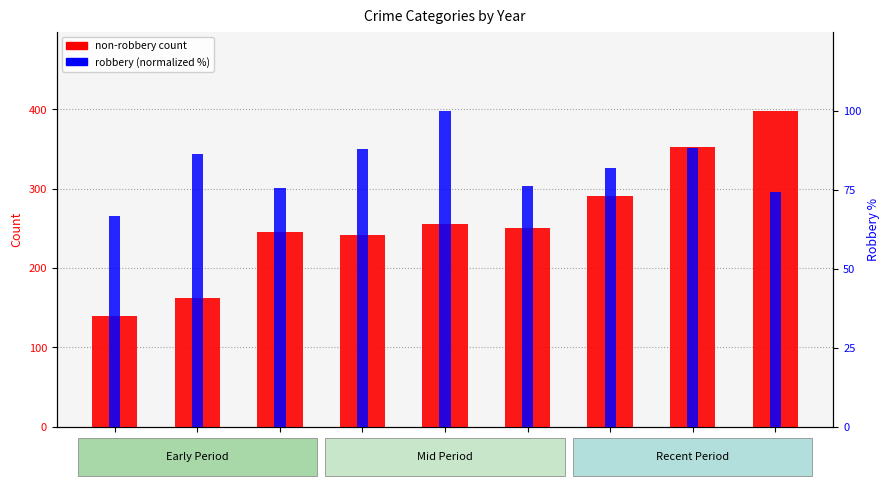

What is the value of the robbery (normalized) bar at the 4th from the left?

88.0